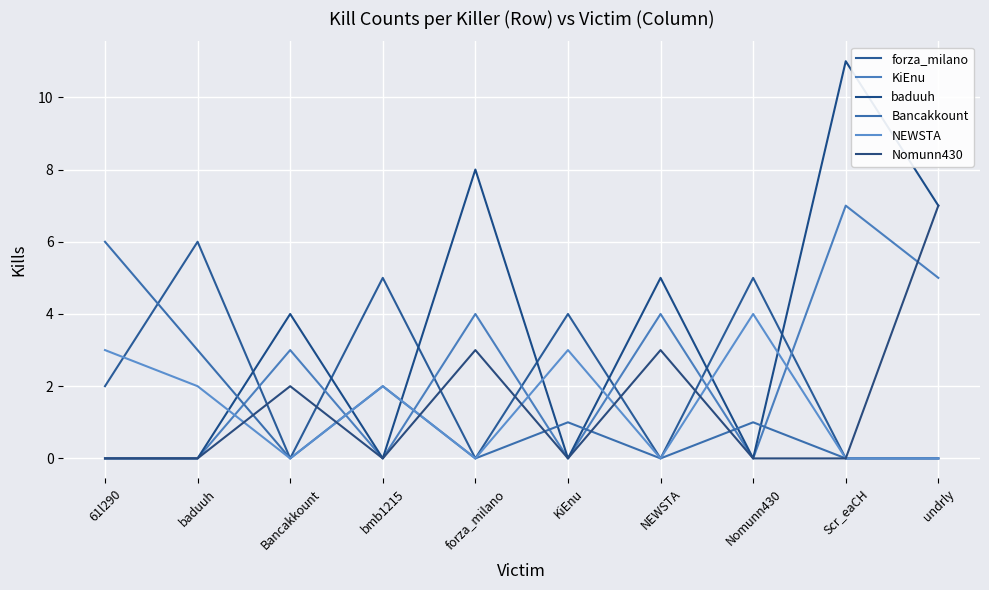

At how many categories does at least one series exceed 6?

3